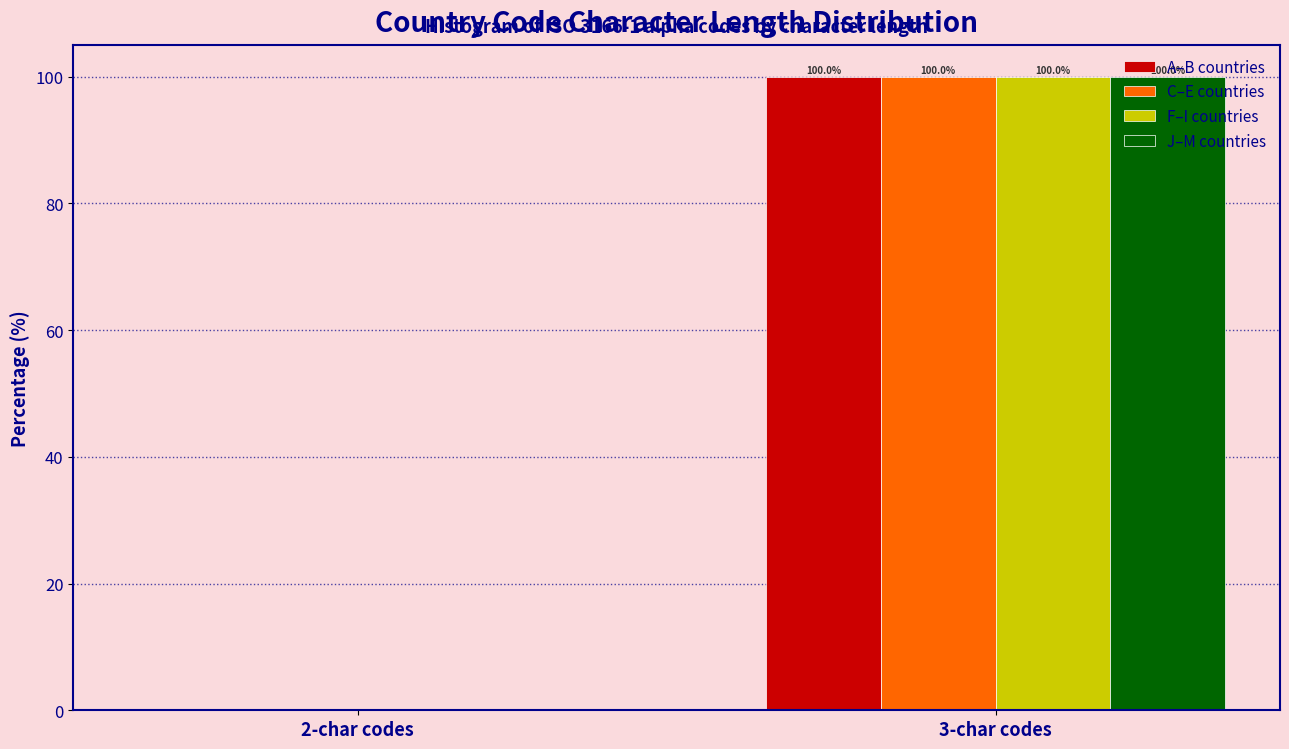

Reading left to right, list all the values displayed in this chart.

A–B countries: 2-char codes=0	3-char codes=100
C–E countries: 2-char codes=0	3-char codes=100
F–I countries: 2-char codes=0	3-char codes=100
J–M countries: 2-char codes=0	3-char codes=100